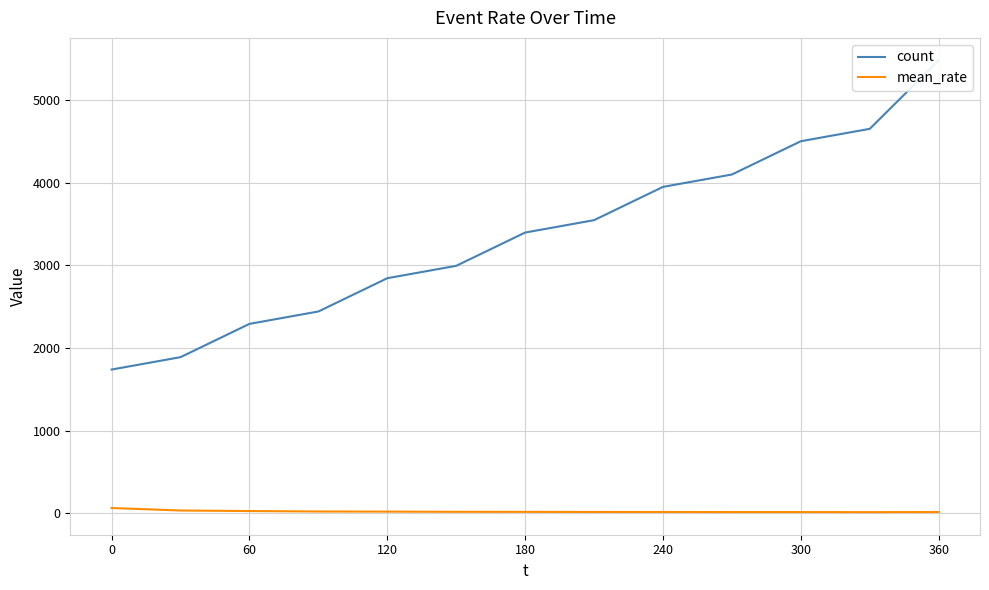

At which label is mean_rate closest to 37?

60